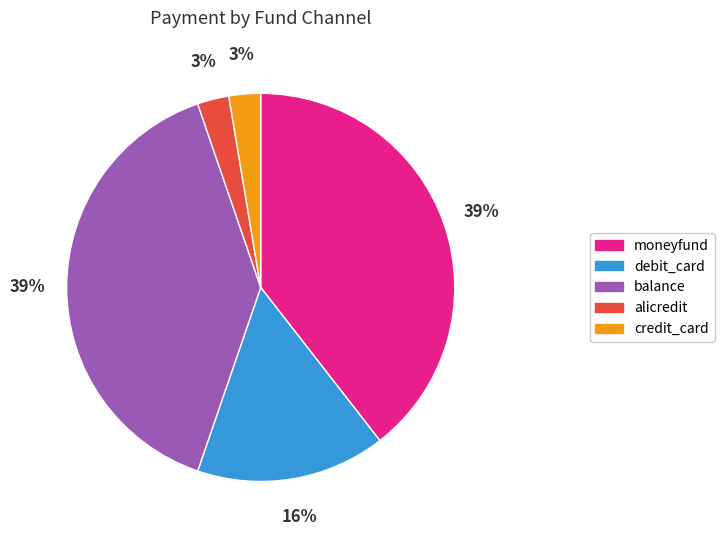

Is there any slice that represents more than half of the pie?

No